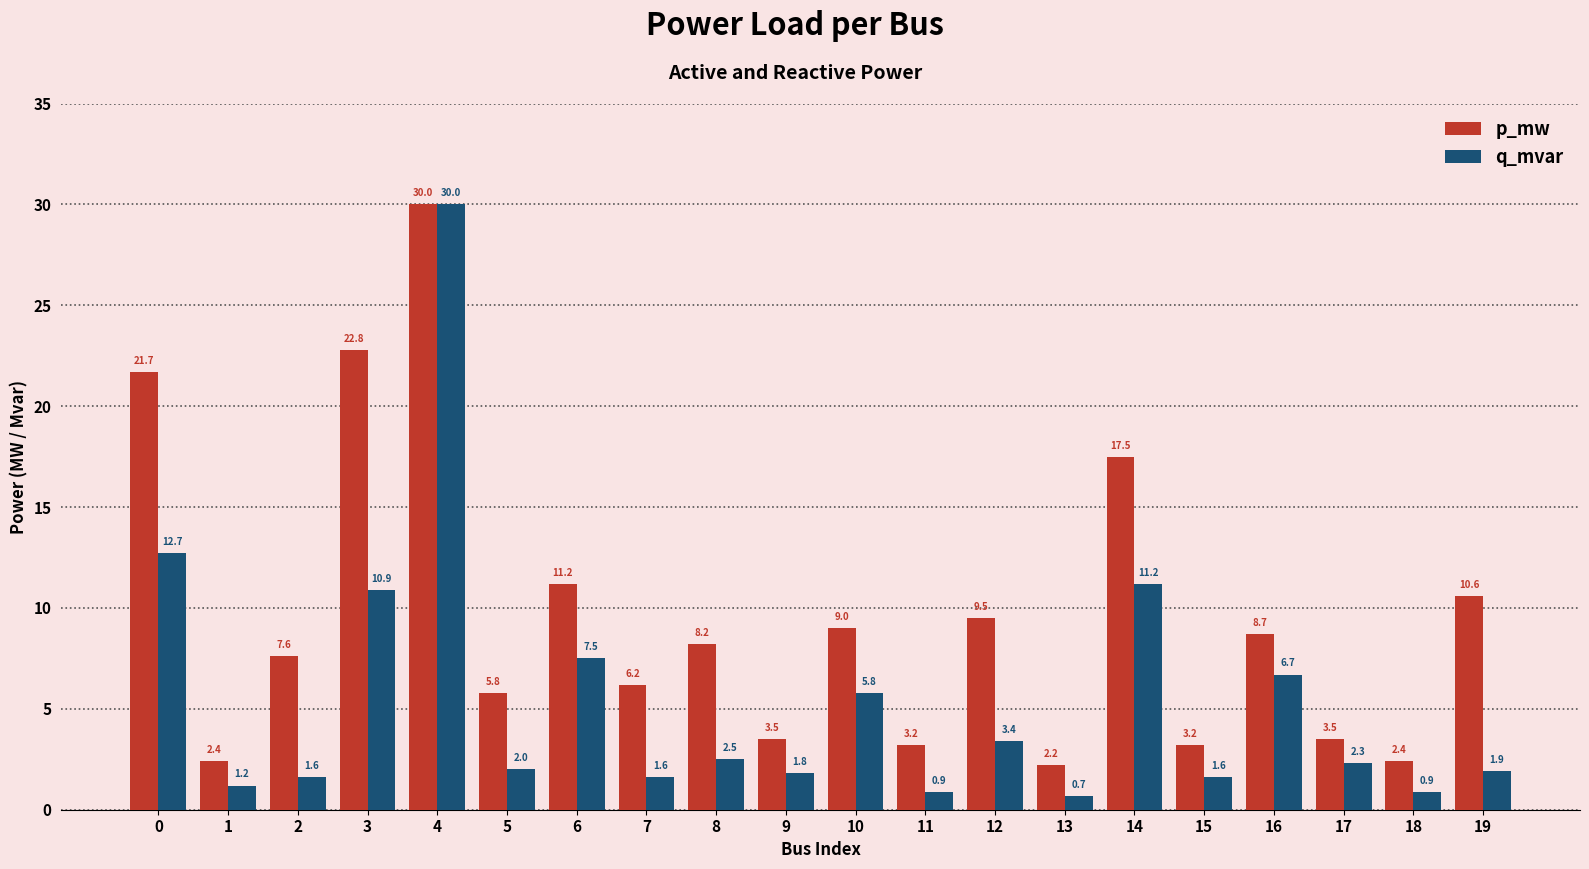

Which series has the widest spread of values?

q_mvar